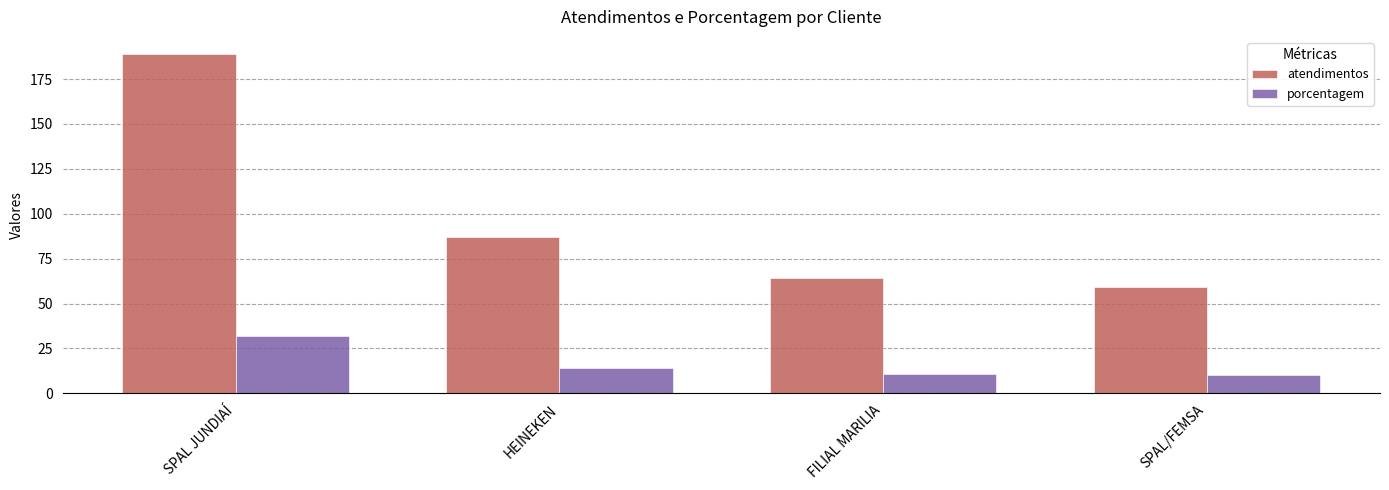

The atendimentos series shows 87 at HEINEKEN. True or false?

True